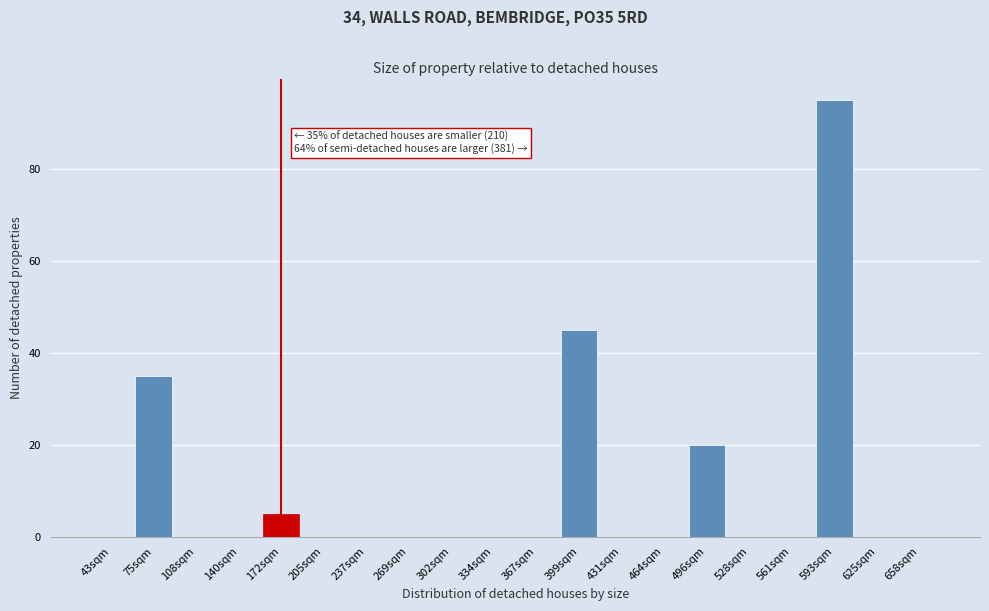

Reading right to left, what are all the values shown in this chart?

658sqm=0	625sqm=0	593sqm=95	561sqm=0	528sqm=0	496sqm=20	464sqm=0	431sqm=0	399sqm=45	367sqm=0	334sqm=0	302sqm=0	269sqm=0	237sqm=0	205sqm=0	172sqm=5	140sqm=0	108sqm=0	75sqm=35	43sqm=0